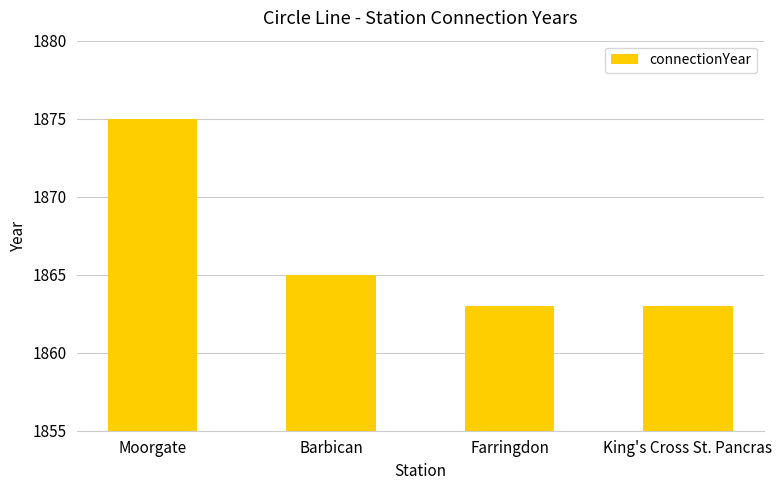

What is the ratio of the value at Moorgate to the value at Farringdon?

1.0